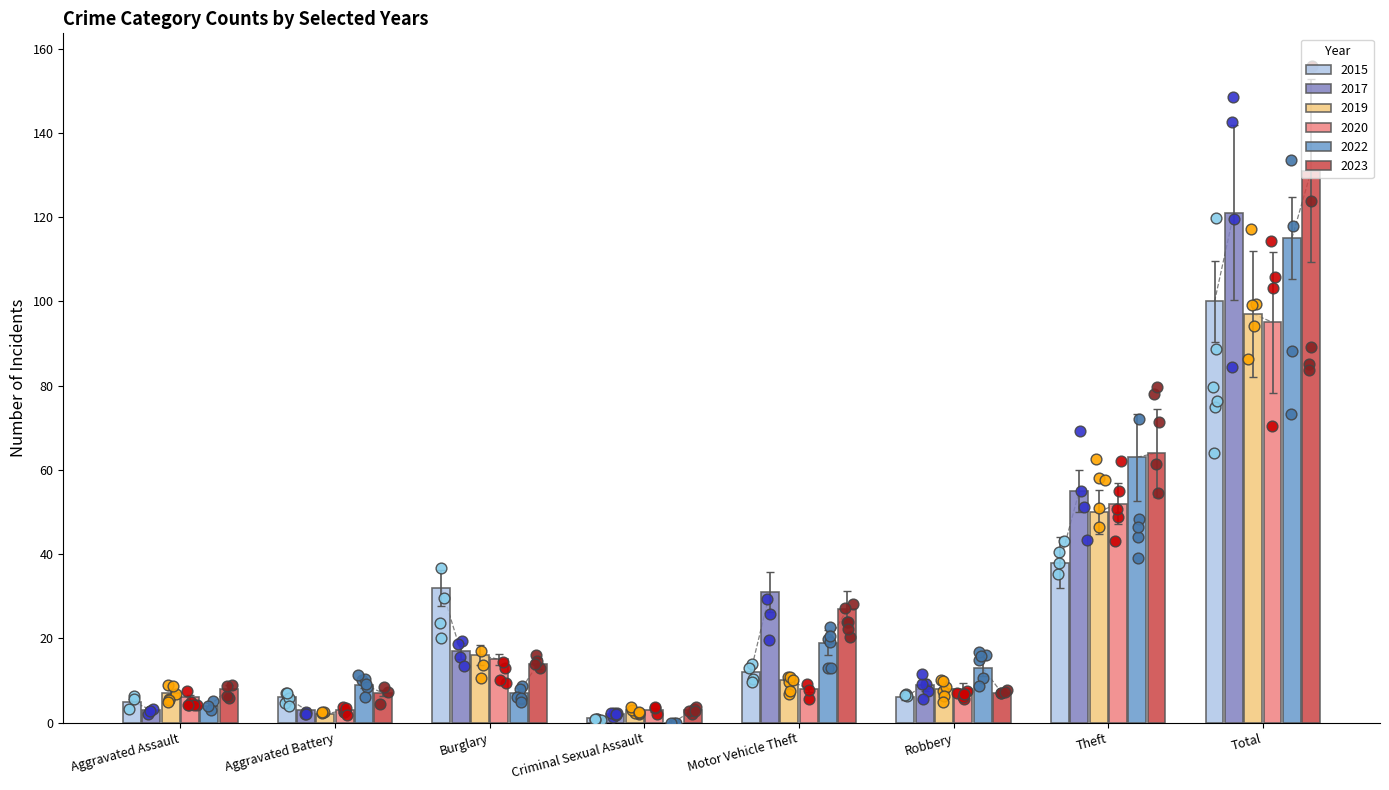

At which category is the sum across all series the highest?

Total